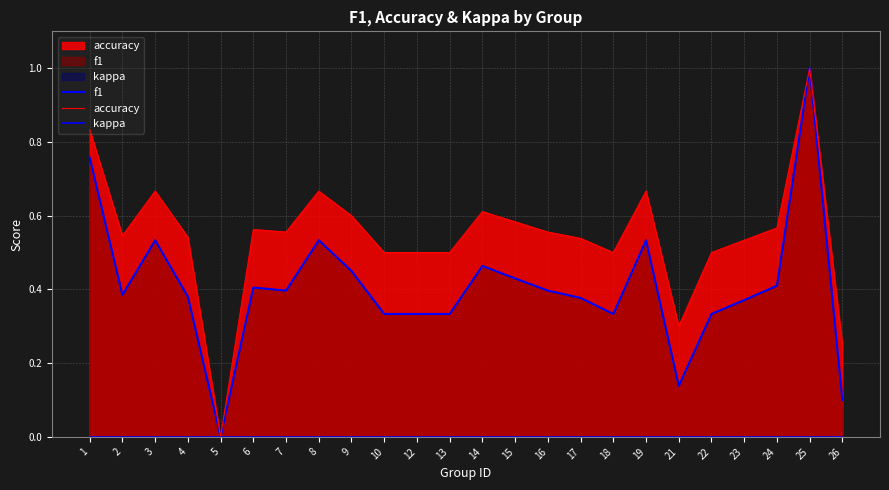

True or false: accuracy and f1 intersect in this chart.

False